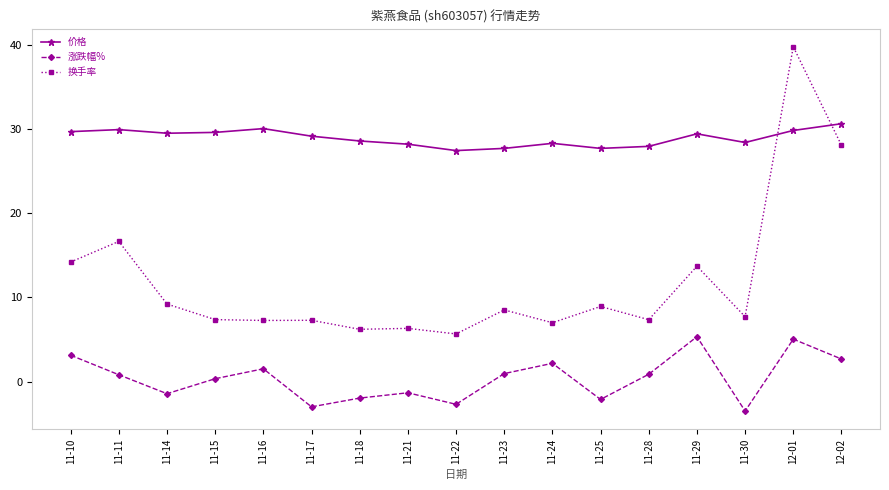

What is the difference between the maximum and second lowest values in the 价格 series?

2.9